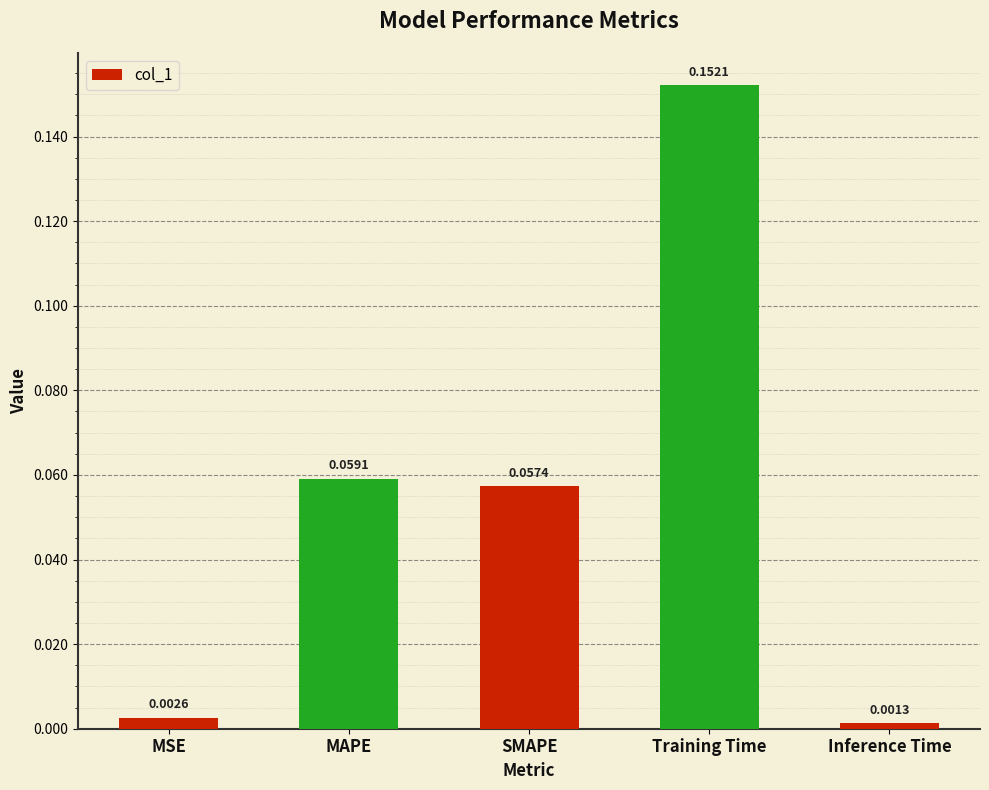

Between SMAPE and Inference Time, which is larger?

SMAPE